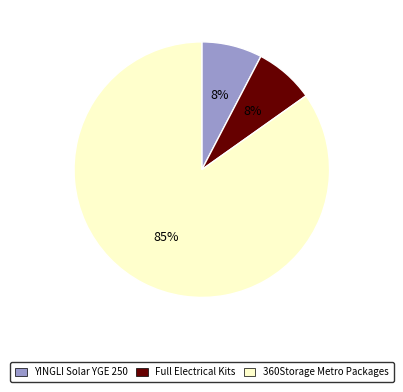

Is the sum of Full Electrical Kits and 360Storage Metro Packages greater than half?

Yes